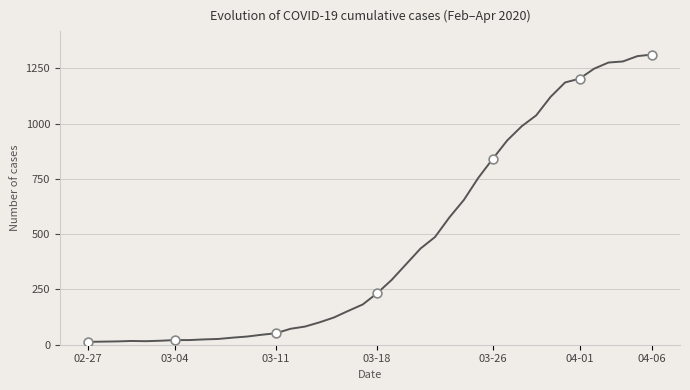

What is the greatest value displayed?

1312